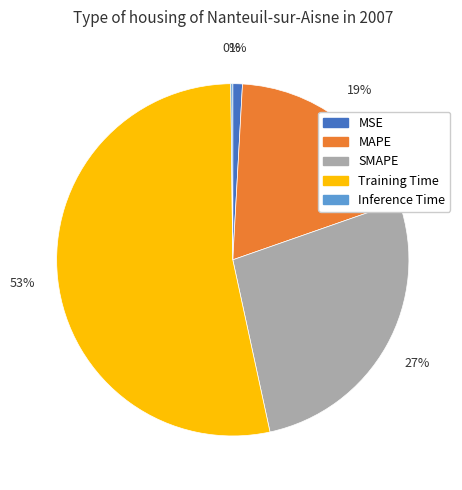

To the nearest percent, what is the difference between the MSE and MAPE slice percentages?

18%